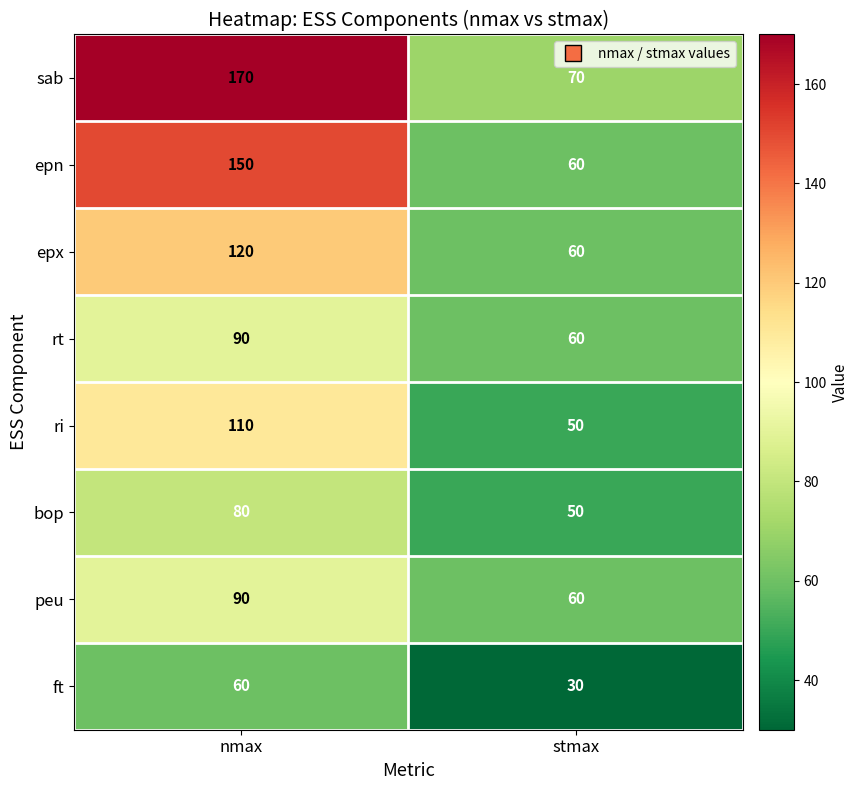

What is the sum of all epn values?

210